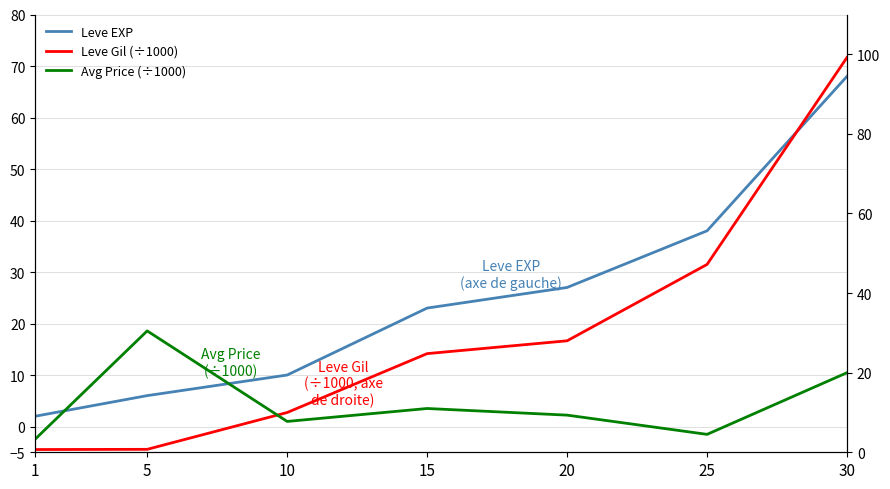

Which series has the largest total across all categories?

Leve Gil (÷1000)